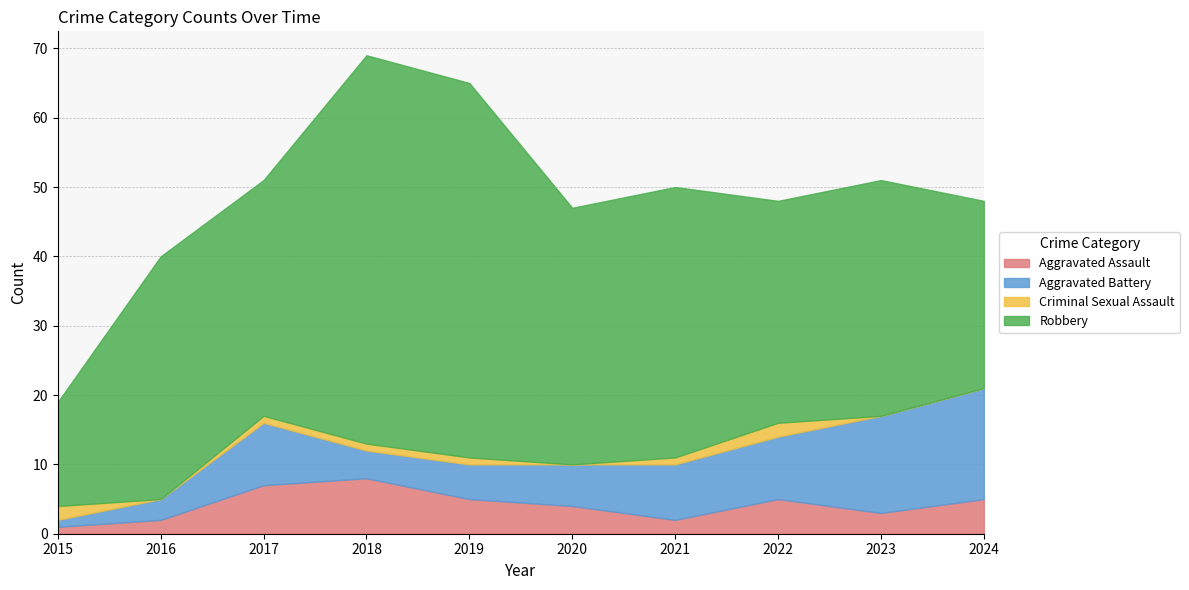

What is the difference between the Robbery values at 2020 and 2023?

3